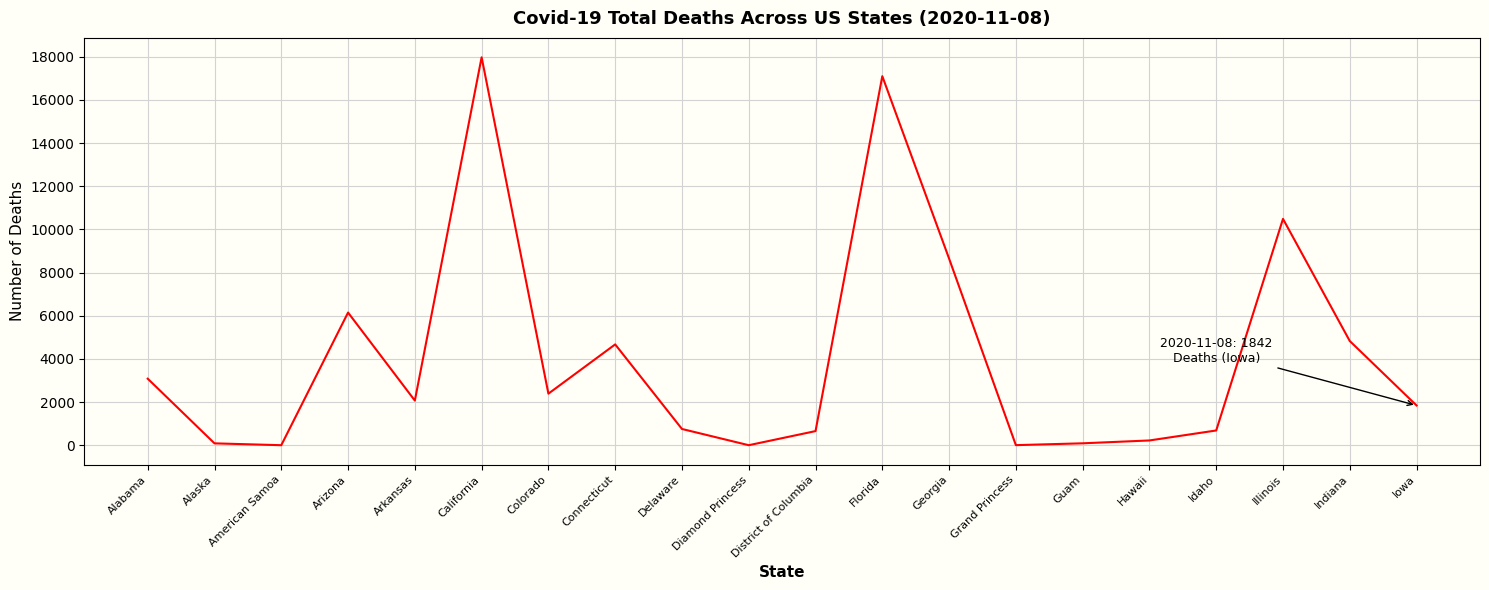

Where is the data nearest to the value 8988?

Georgia